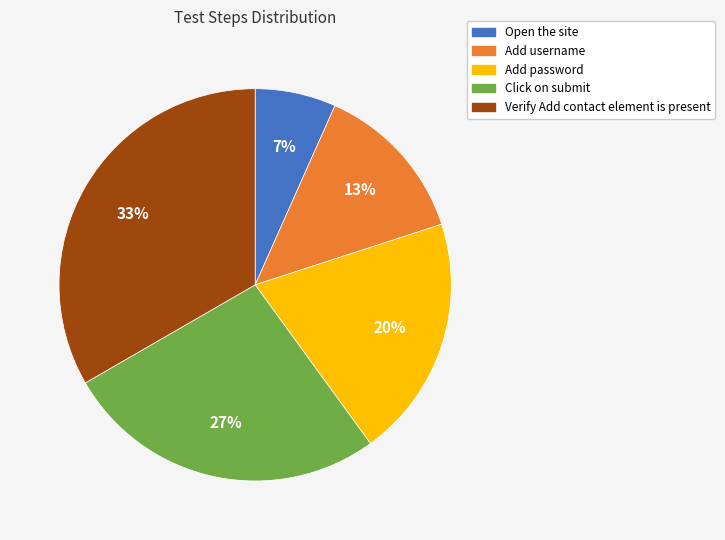

What is the ratio of the value at Verify Add contact element is present to the value at Add username?

2.5